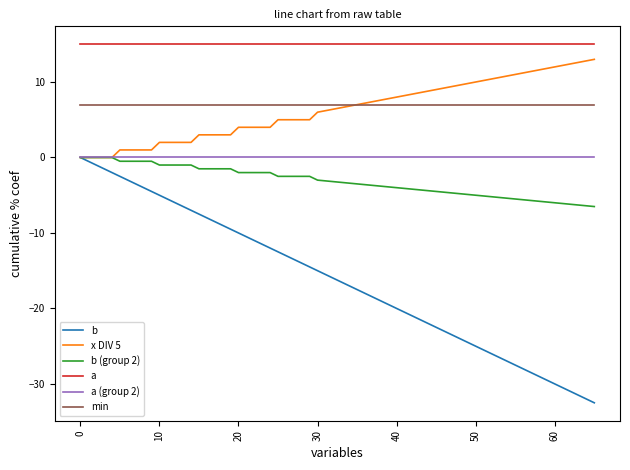

What is the minimum value shown in the chart?

-32.5